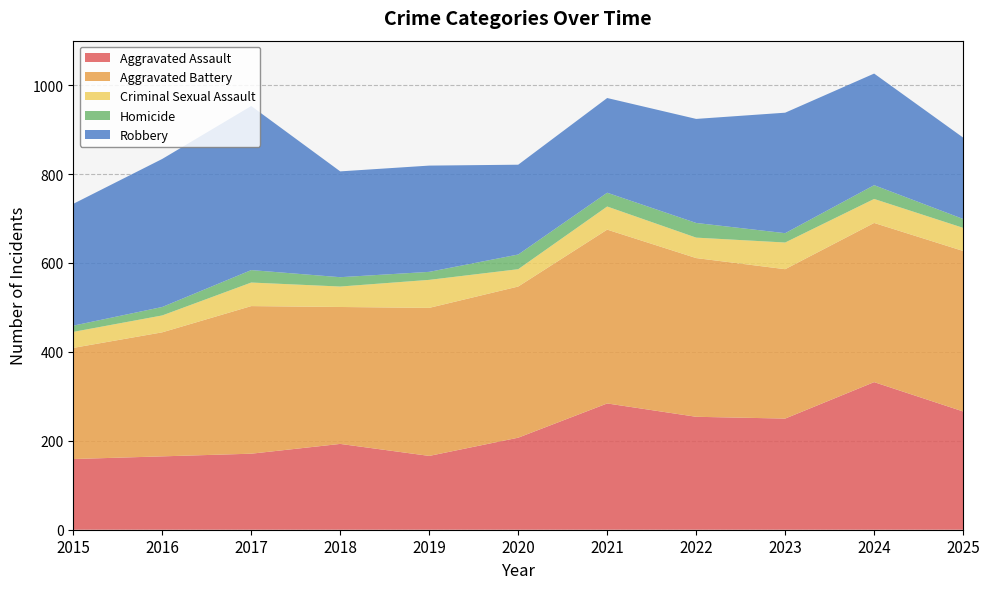

Reading left to right, transcribe all the data shown in this chart.

Aggravated Assault: 159	165	171	193	166	207	284	254	250	332	266
Aggravated Battery: 250	279	332	308	333	340	391	357	336	358	361
Criminal Sexual Assault: 36	38	53	46	63	39	52	46	60	54	52
Homicide: 14	19	28	21	18	33	31	33	21	31	20
Robbery: 274	333	369	238	239	202	213	234	271	251	183